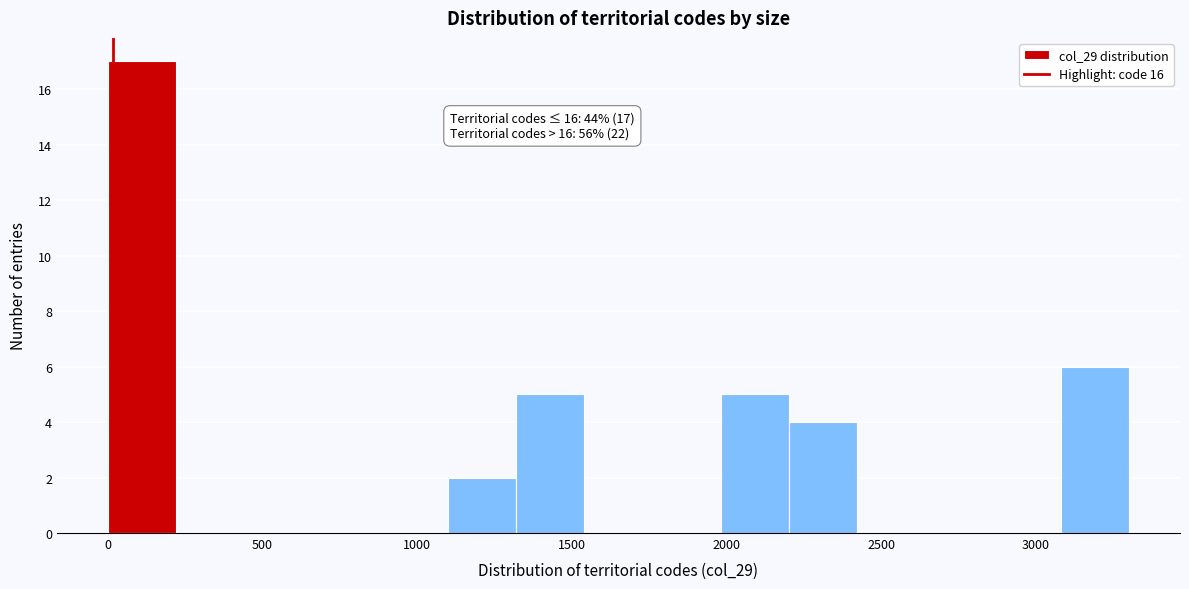

Which range on the x-axis has the tallest bar?

0 to 200